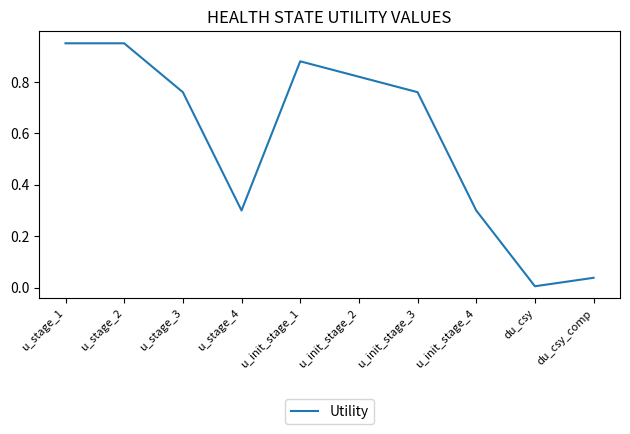

Between du_csy and u_stage_4, which is larger?

u_stage_4